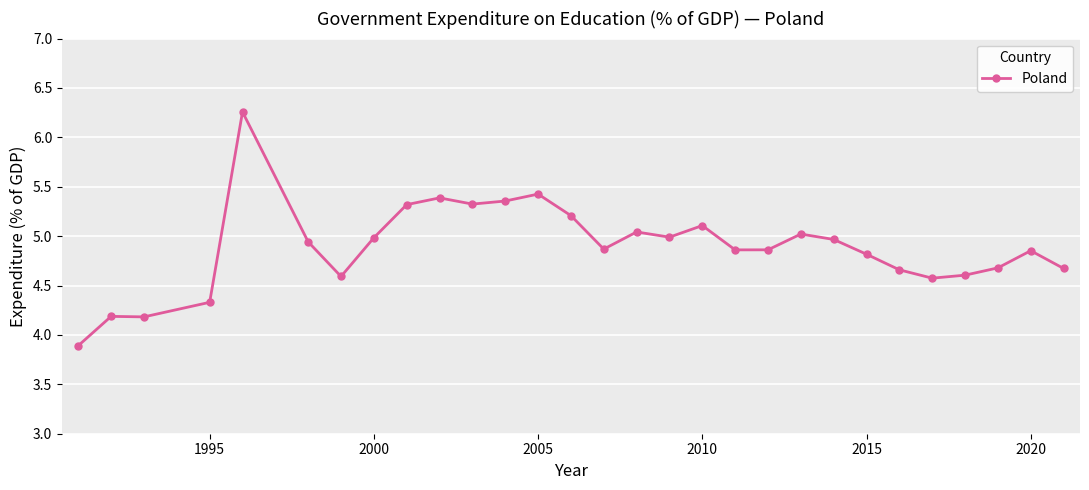

What is the minimum value shown in the chart?

3.9